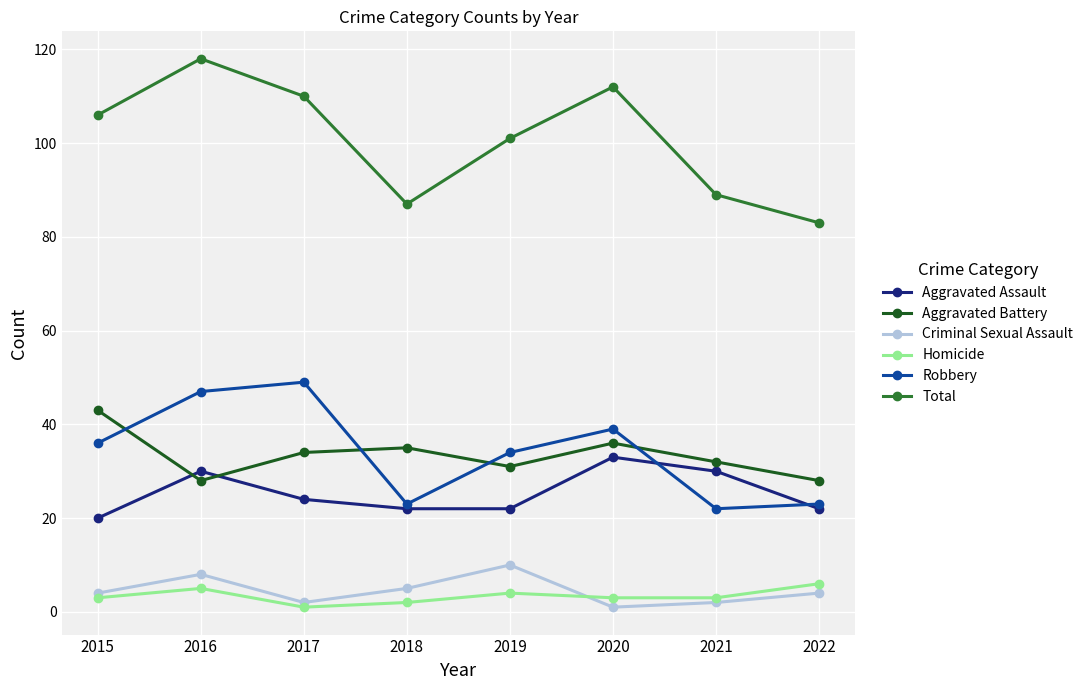

How many data points in Total are less than 106?

4